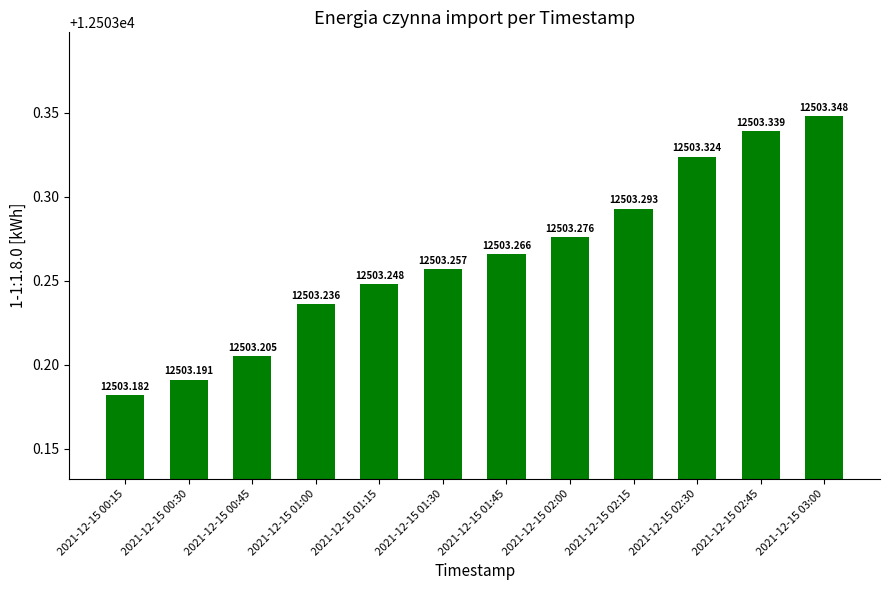

What is the average value?

12503.3